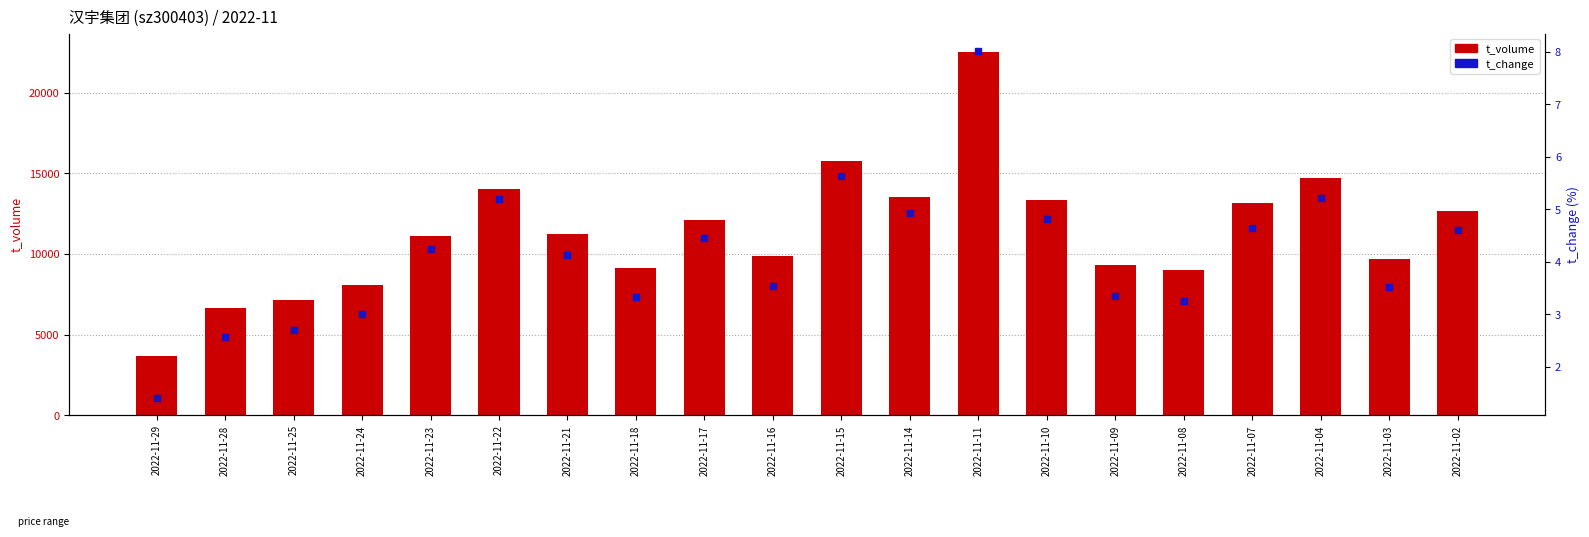

Which series contains the highest Y value?

t_volume